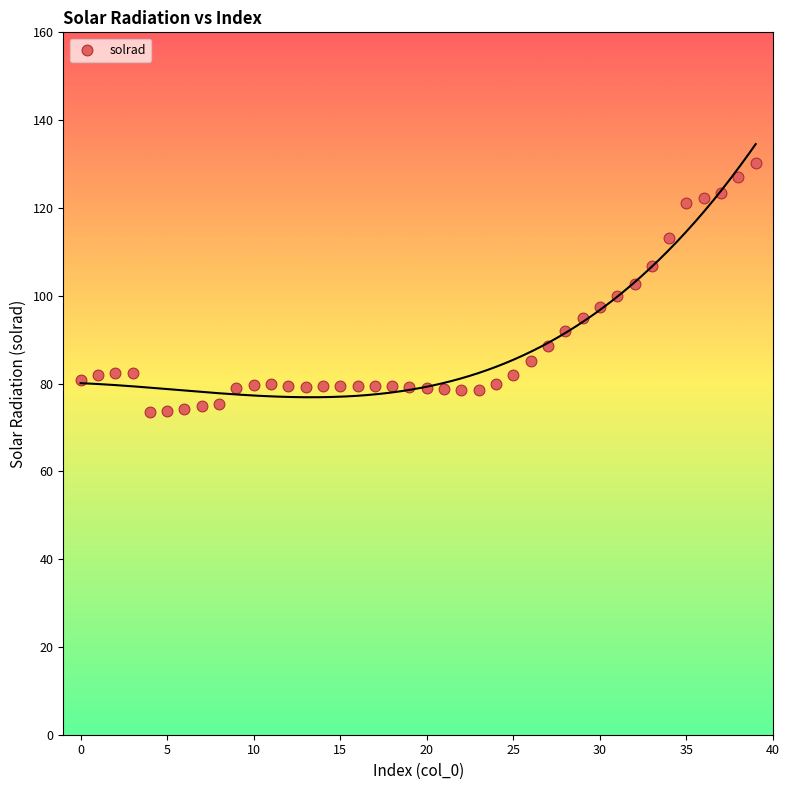

What is the range of Y values (max minus min)?

56.8